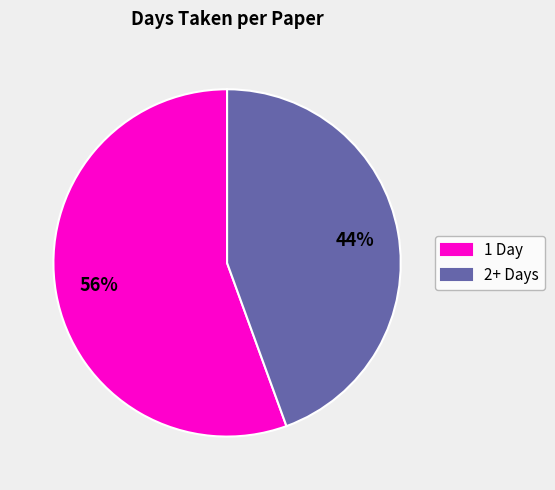

Do 1 Day and 2+ Days together represent more than half of the pie?

Yes